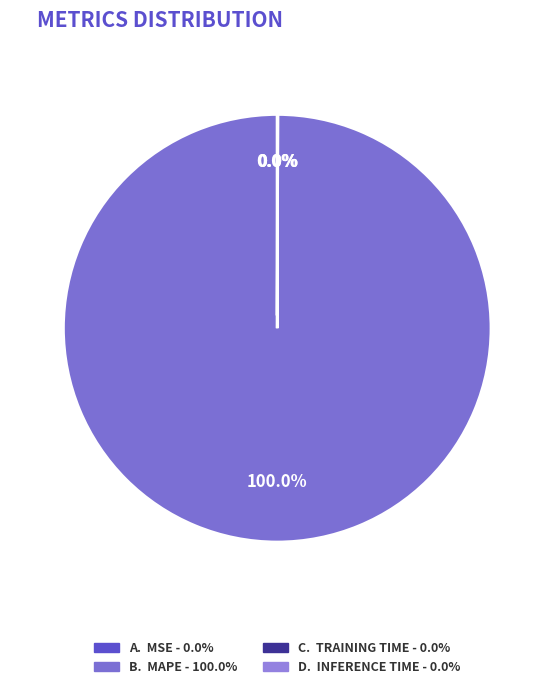

Rank the categories by value from highest to lowest.

MAPE, Training Time, Inference Time, MSE